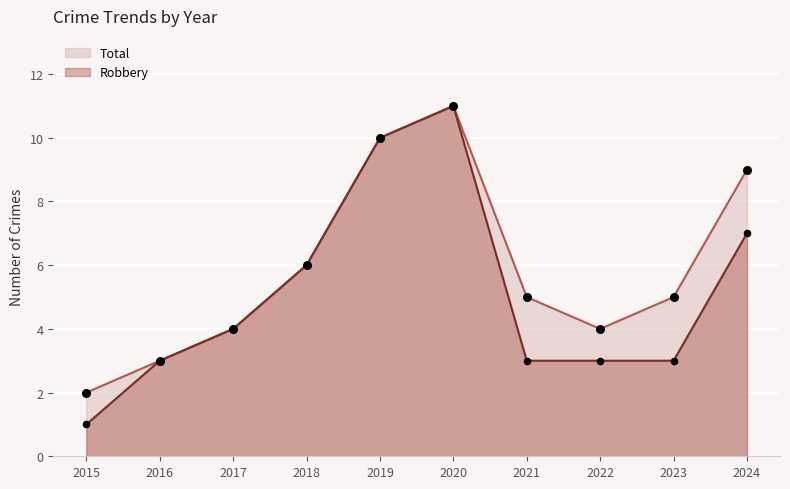

Which series has the widest spread of Y values?

Robbery